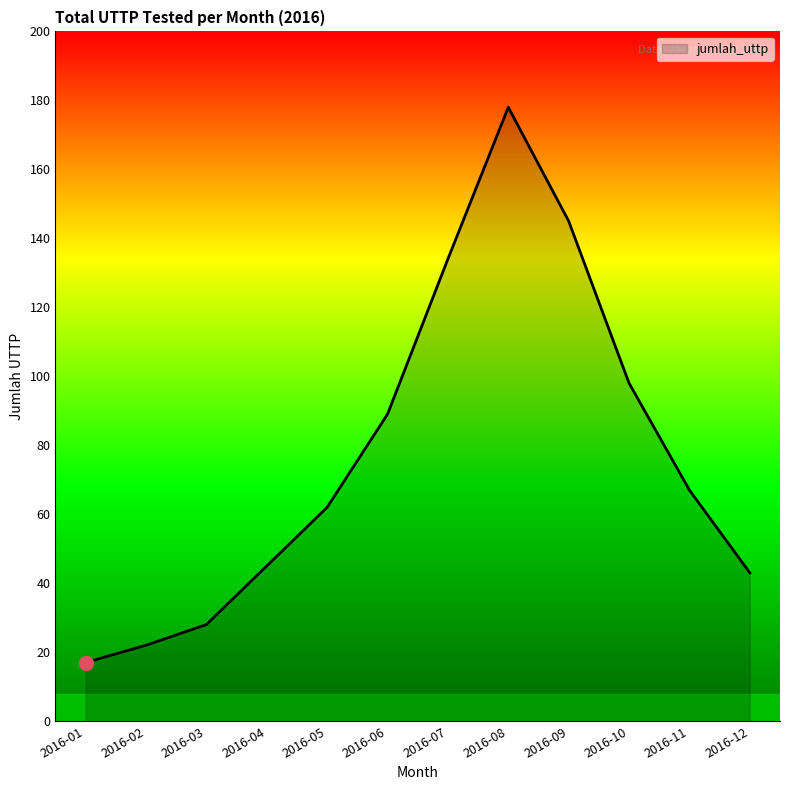

How many lines are shown in the chart?

1